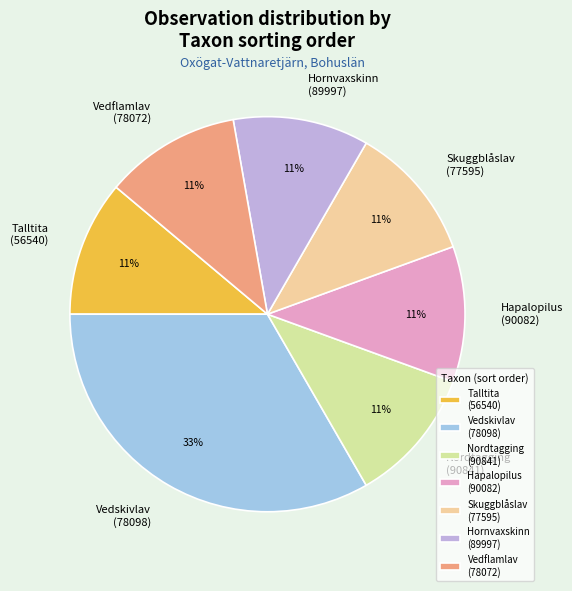

Count the number of slices in the pie.

7